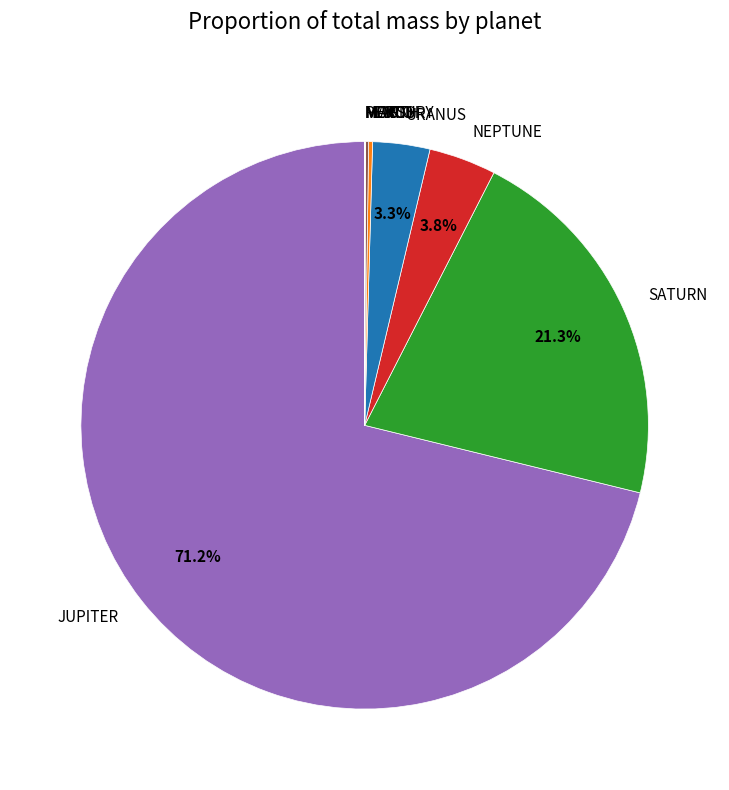

Does URANUS account for over 50% of the chart?

No